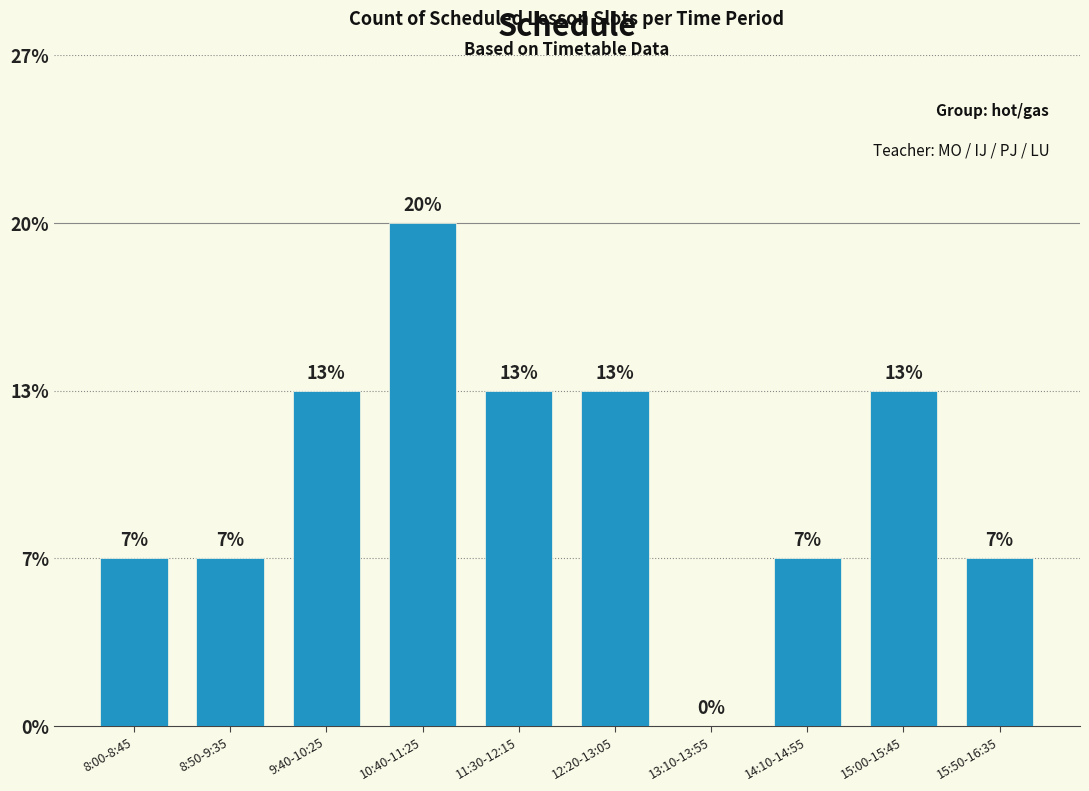

What value does the data have at 15:50-16:35?

1